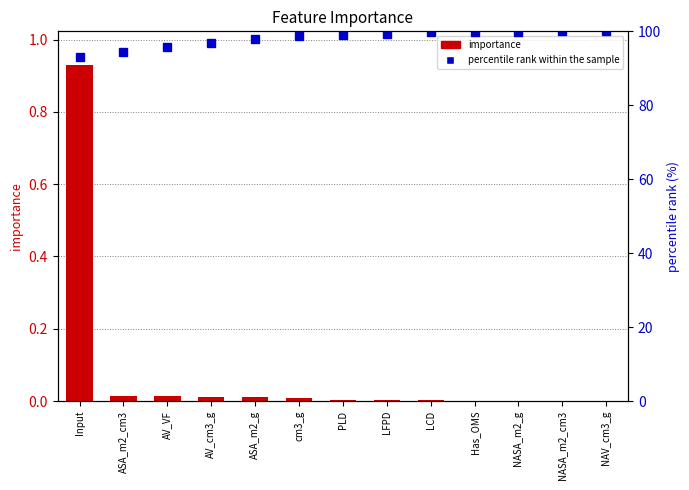

Is the value of percentile rank within the sample at Has_OMS greater than the value of importance at LCD?

Yes